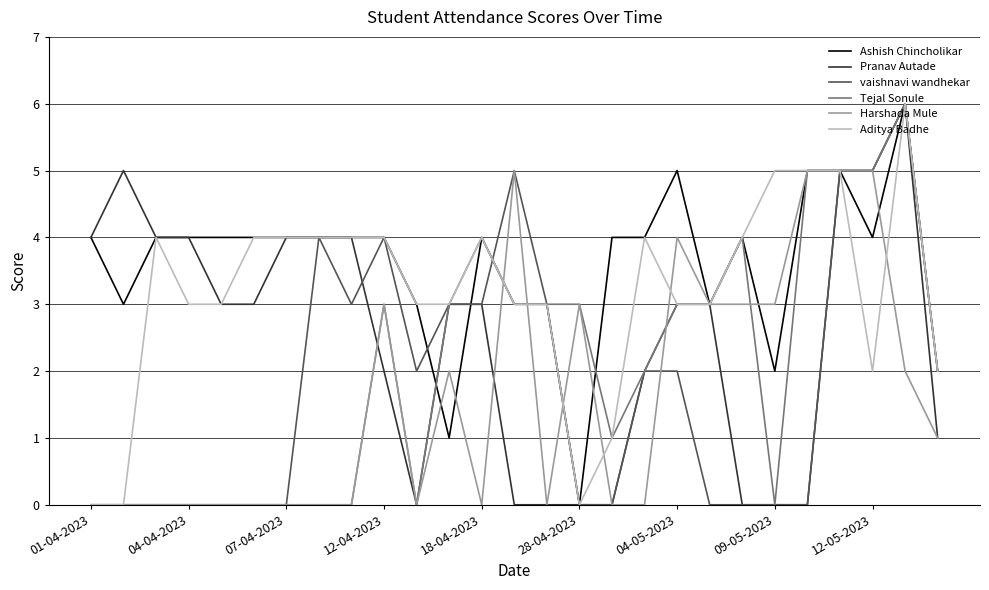

How many lines are shown in the chart?

6